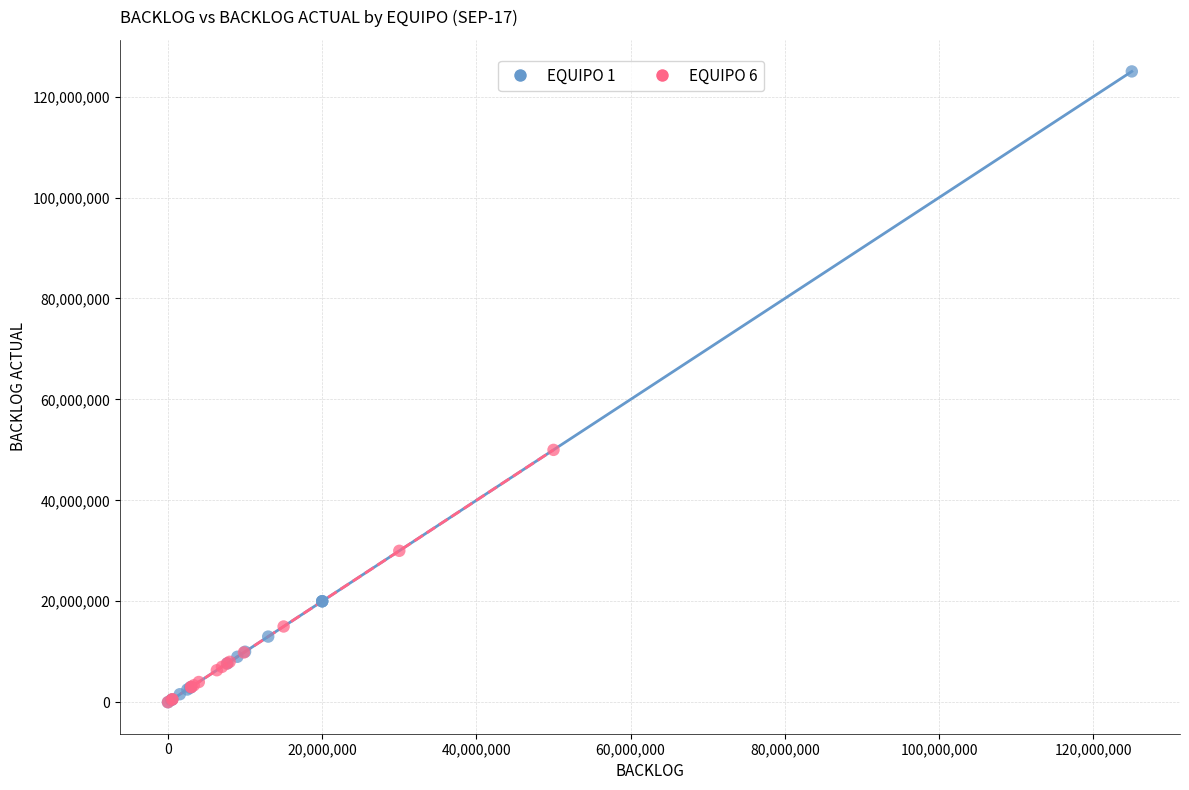

Which series contains the highest Y value?

EQUIPO 1